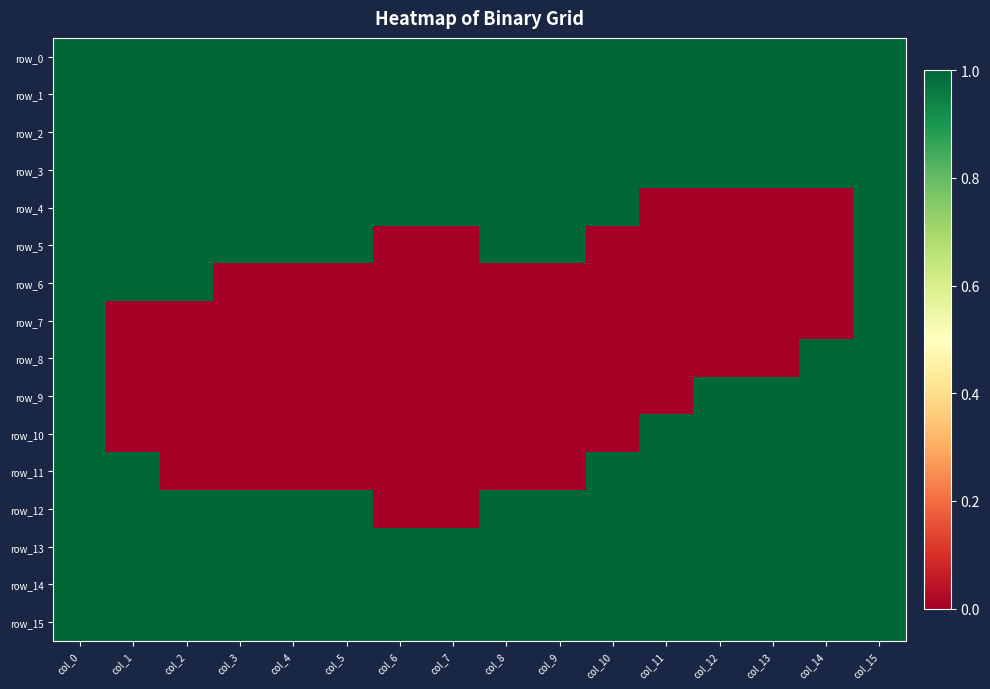

Which series has the largest total across all categories?

row_0